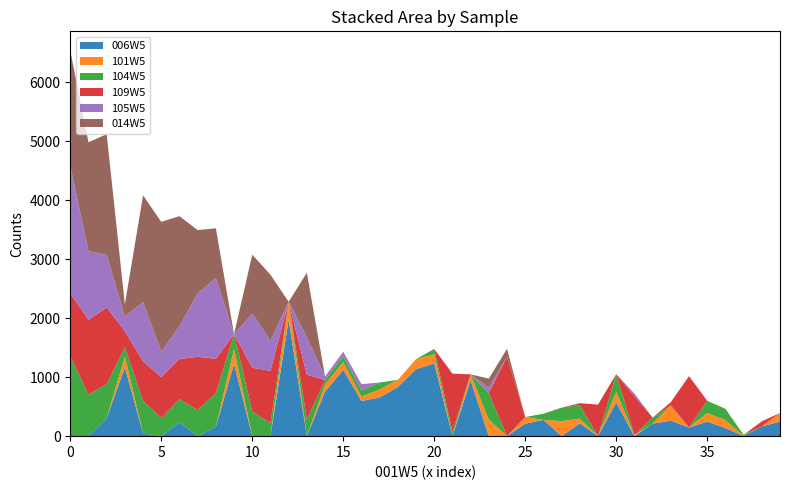

Reading left to right, list all the values displayed in this chart.

006W5: 0	0	308	1167	47	0	236	0	159	1223	0	0	1973	0	755	1125	596	657	834	1135	1235	0	945	0	0	211	277	0	217	0	572	0	212	263	147	247	139	0	165	248
101W5: 0	0	0	185	0	0	0	0	0	256	0	0	305	0	123	132	75	135	121	172	153	0	103	279	0	113	0	254	82	0	178	15	0	258	0	147	133	0	0	145
104W5: 1355	706	575	153	549	305	391	442	571	250	421	217	0	281	75	101	106	118	0	0	91	75	0	454	0	0	104	230	229	0	303	0	103	0	0	207	192	22	0	0
109W5: 1069	1266	1298	273	672	696	682	904	581	0	739	890	0	761	0	0	0	0	0	0	0	985	0	0	1347	0	0	0	31	536	0	664	0	55	871	0	0	0	86	0
105W5: 2157	1166	893	250	1005	434	554	1075	1371	0	922	509	0	633	59	73	105	0	0	0	0	0	0	91	0	0	0	0	0	0	0	45	0	0	0	0	0	0	0	0
014W5: 1956	1845	2046	209	1810	2199	1867	1074	842	0	995	1122	0	1096	0	0	0	0	0	0	0	0	0	152	134	0	0	0	0	0	0	0	0	0	0	0	0	0	0	0